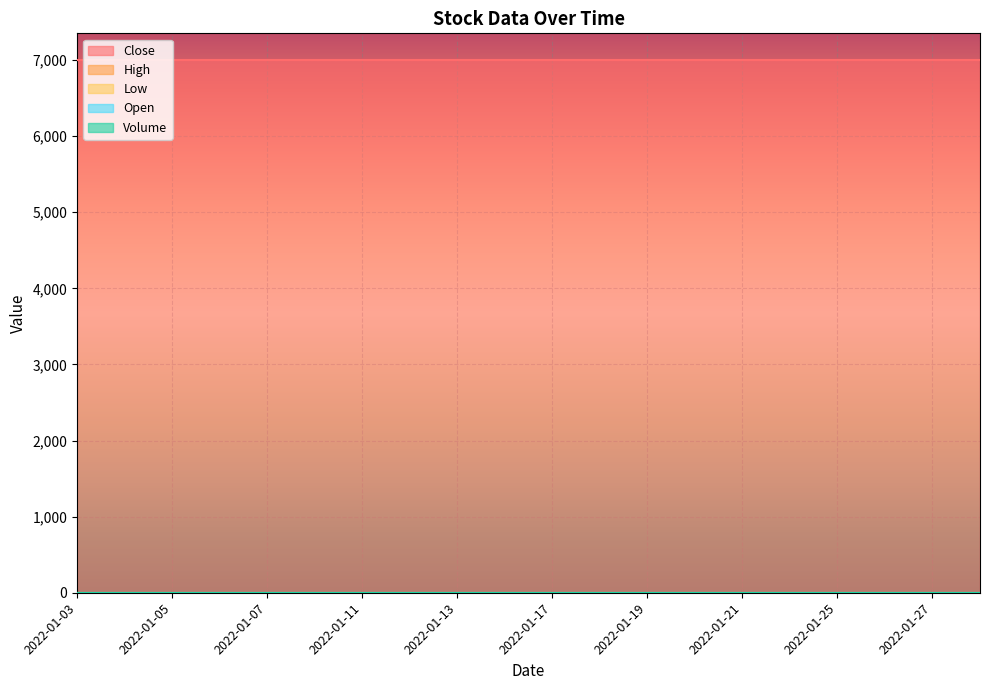

Is the value of Volume at 2022-01-20 greater than the value of Open at 2022-01-25?

No